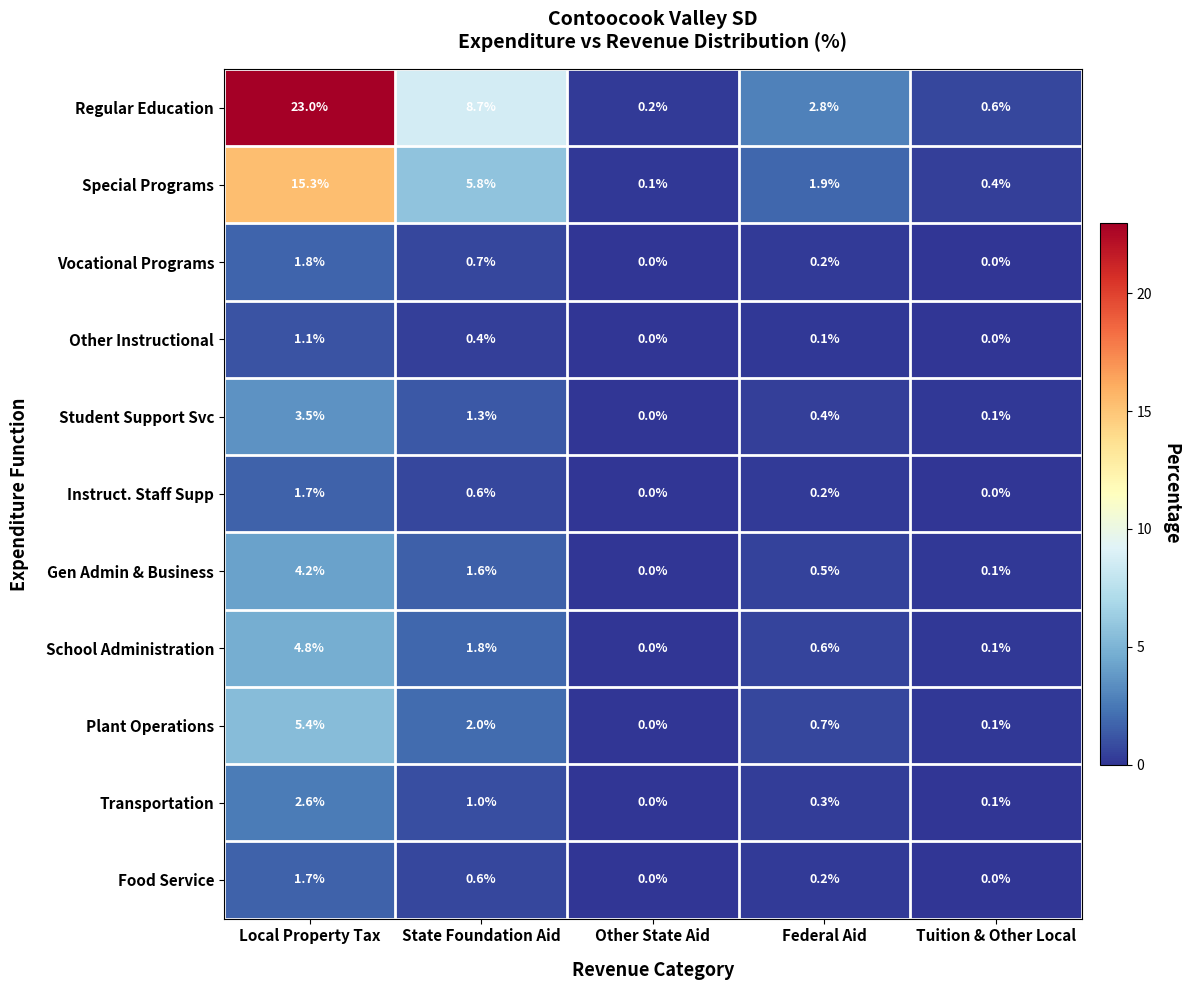

At how many categories does at least one series exceed 8?

2